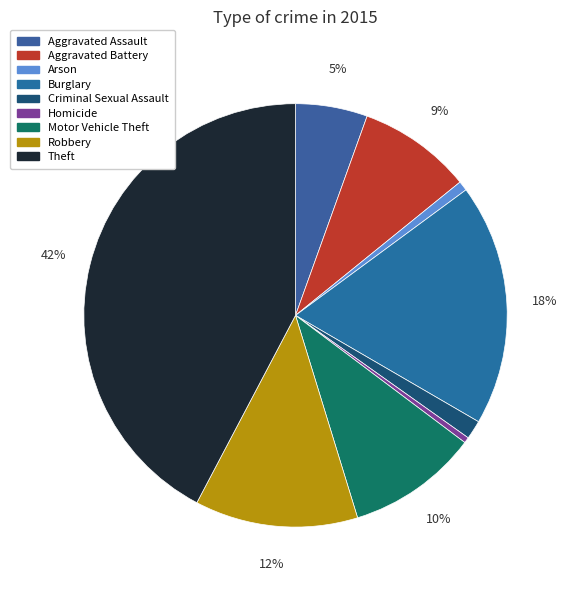

What percentage is the Aggravated Battery slice, to the nearest percent?

9%